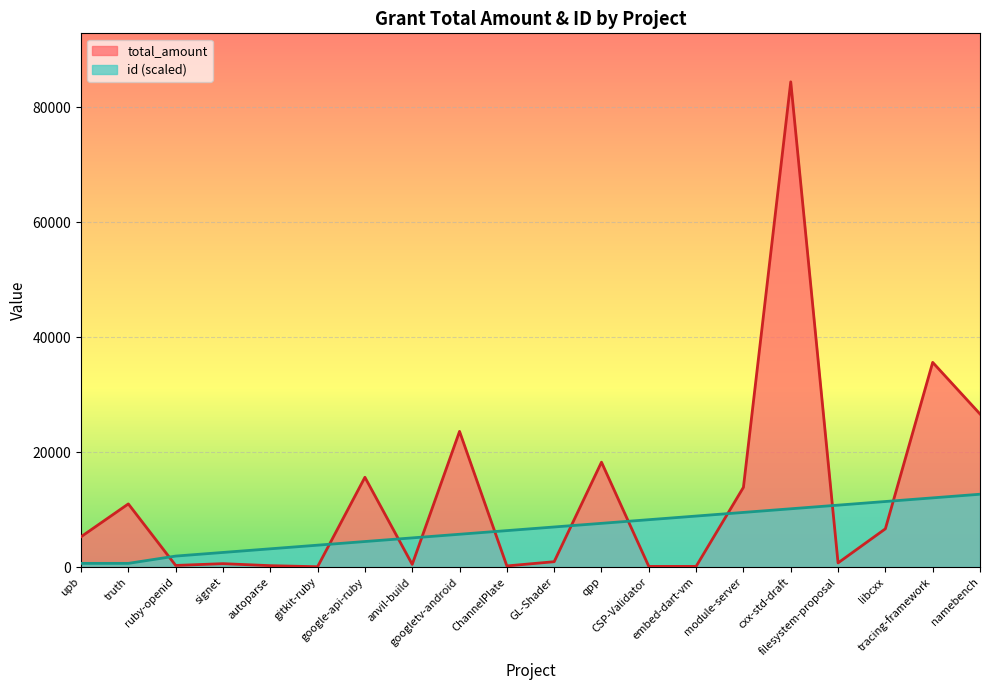

How many values in the total_amount series are below 5265?

10